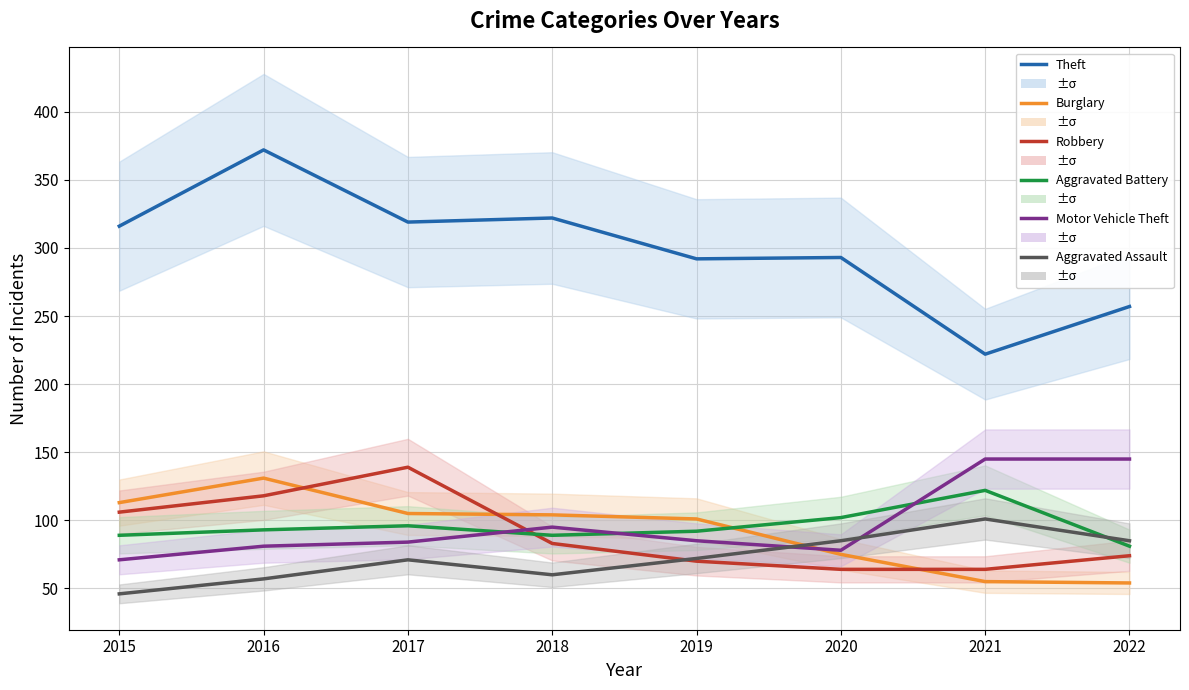

Reading right to left, transcribe all the data shown in this chart.

Theft: 2022=257	2021=222	2020=293	2019=292	2018=322	2017=319	2016=372	2015=316
Burglary: 2022=54	2021=55	2020=75	2019=101	2018=104	2017=105	2016=131	2015=113
Robbery: 2022=74	2021=64	2020=64	2019=70	2018=83	2017=139	2016=118	2015=106
Aggravated Battery: 2022=81	2021=122	2020=102	2019=92	2018=89	2017=96	2016=93	2015=89
Motor Vehicle Theft: 2022=145	2021=145	2020=78	2019=85	2018=95	2017=84	2016=81	2015=71
Aggravated Assault: 2022=85	2021=101	2020=85	2019=72	2018=60	2017=71	2016=57	2015=46